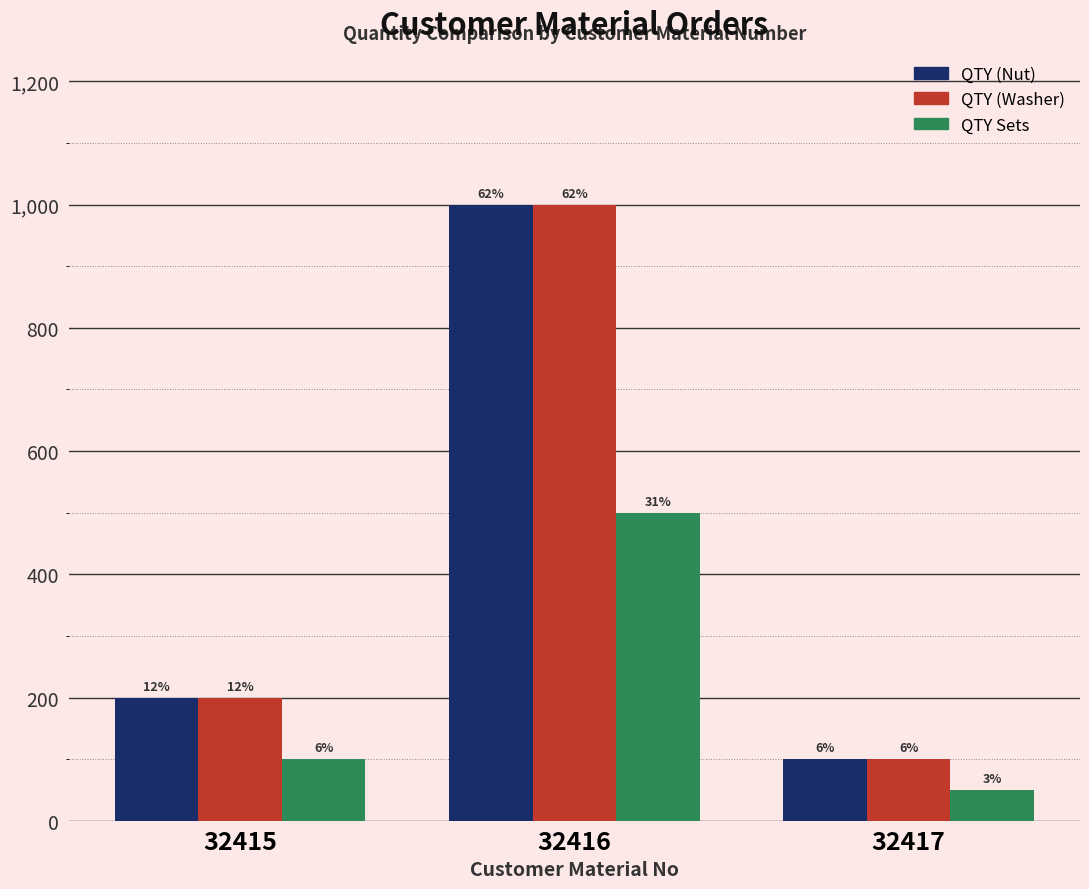

Reading right to left, list all the values displayed in this chart.

QTY (Nut): 100	1000	200
QTY (Washer): 100	1000	200
QTY Sets: 50	500	100